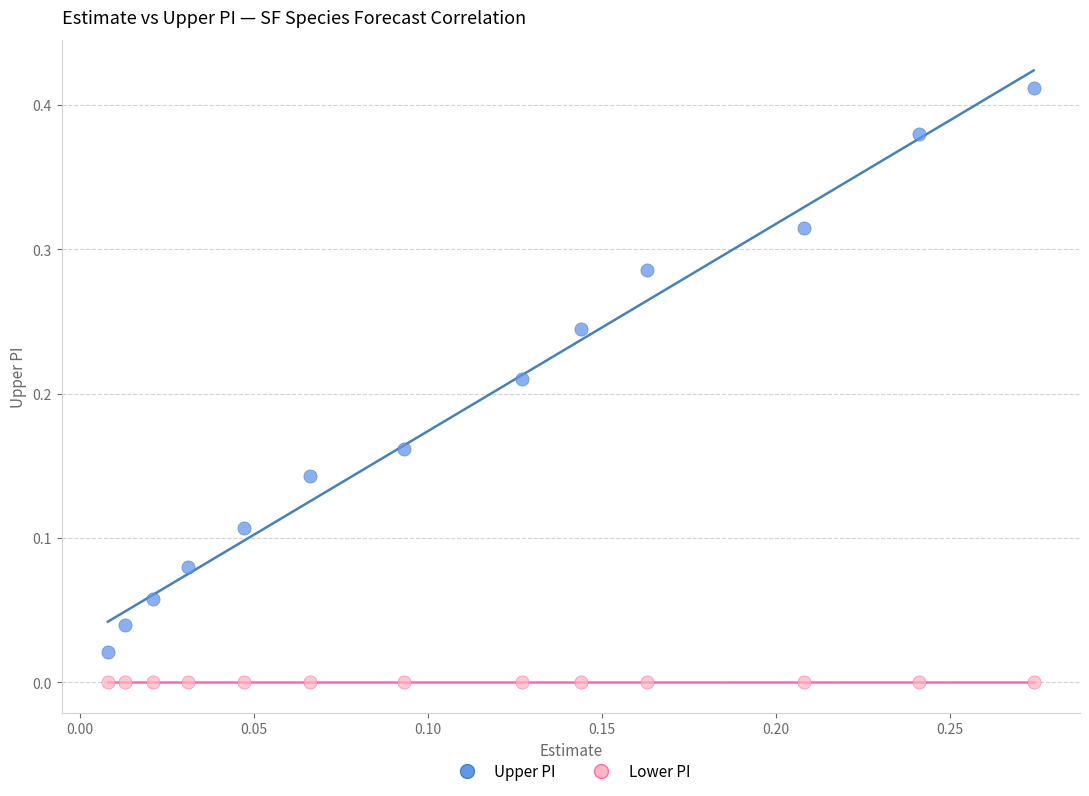

Which series reaches the minimum Y coordinate?

Lower PI